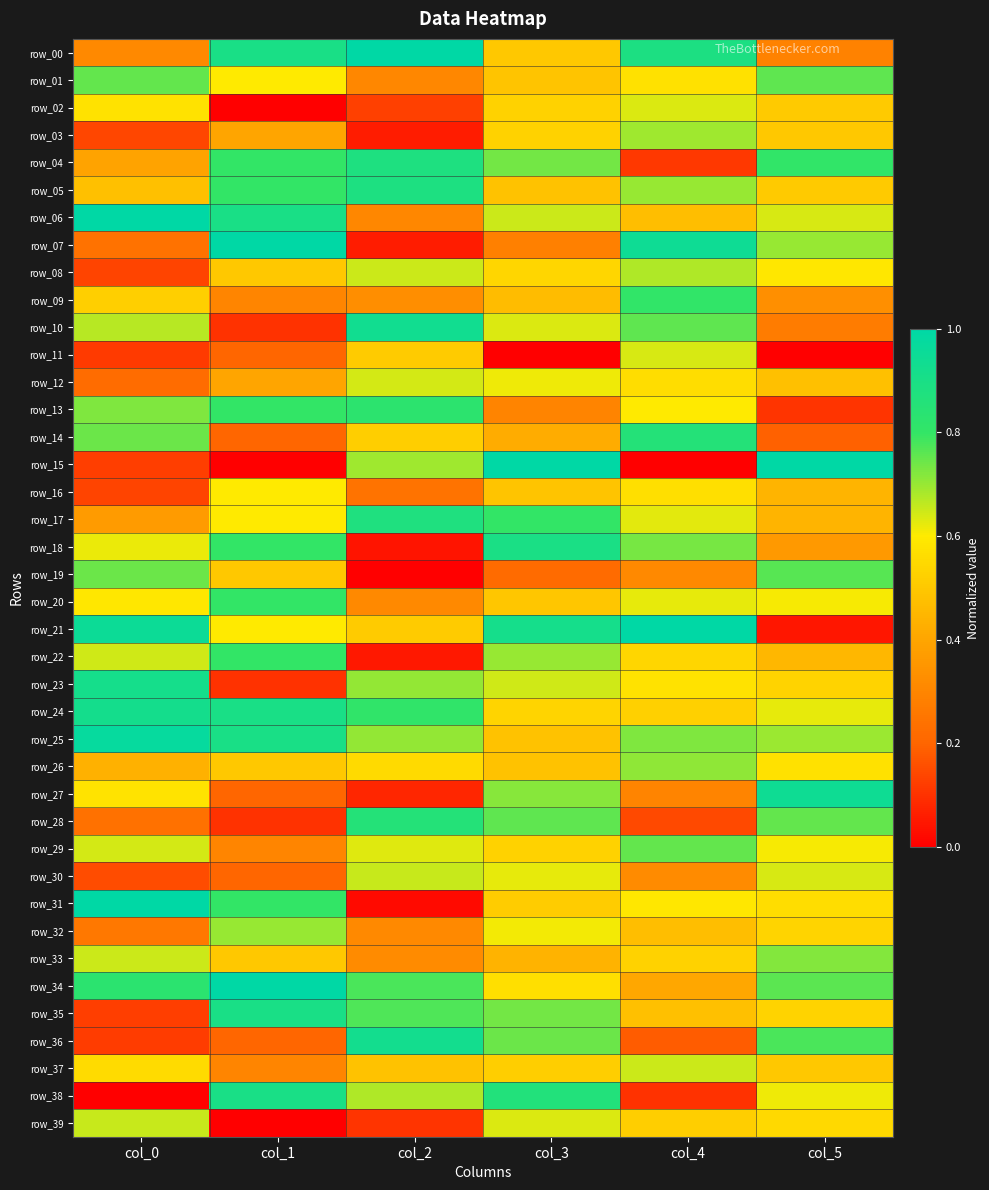

At which category is the sum across all series the highest?

col_3